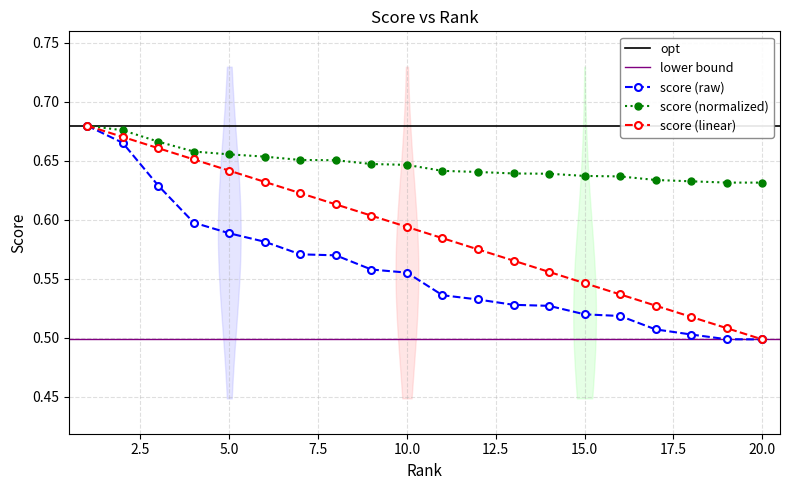

Reading left to right, what are all the values shown in this chart?

score: 1=0.7	2=0.7	3=0.6	4=0.6	5=0.6	6=0.6	7=0.6	8=0.6	9=0.6	10=0.6	11=0.5	12=0.5	13=0.5	14=0.5	15=0.5	16=0.5	17=0.5	18=0.5	19=0.5	20=0.5
normalized_score: 1=0.7	2=0.7	3=0.7	4=0.7	5=0.7	6=0.7	7=0.7	8=0.7	9=0.6	10=0.6	11=0.6	12=0.6	13=0.6	14=0.6	15=0.6	16=0.6	17=0.6	18=0.6	19=0.6	20=0.6